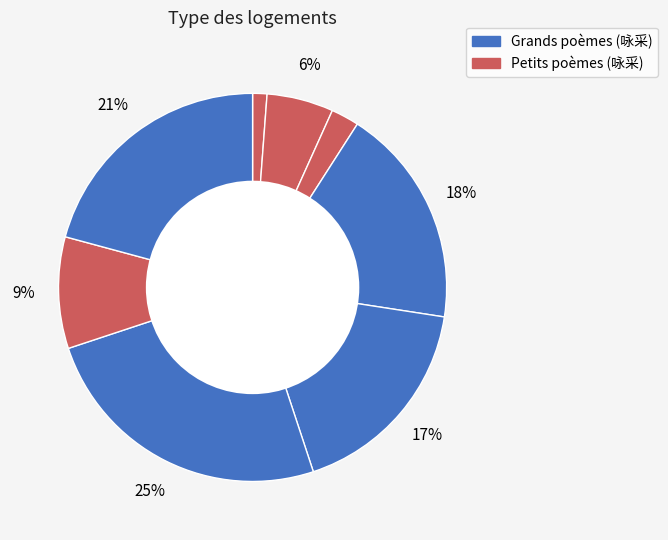

To the nearest percent, what is the difference between the largest and smallest slice percentages?

24%